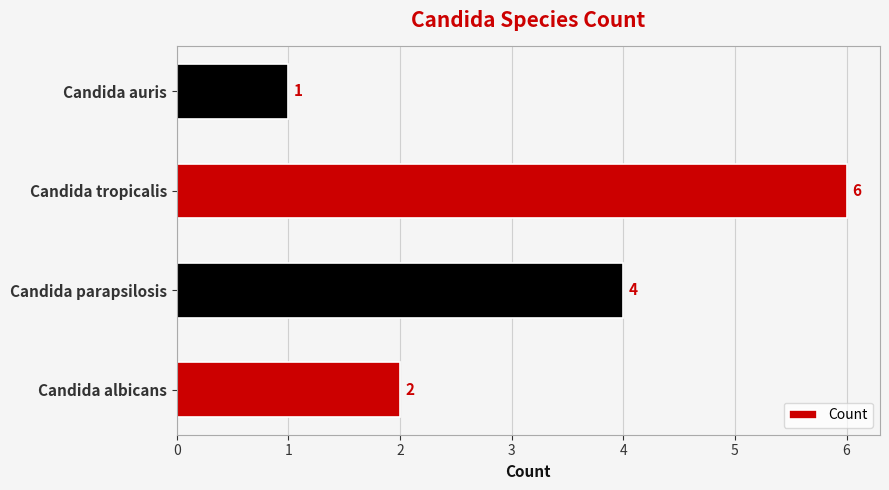

What is the minimum value shown in the chart?

1